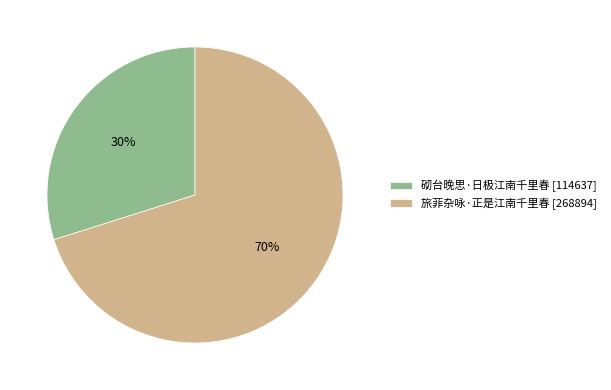

Between 旅菲杂咏·正是江南千里春 and 砌台晚思·日极江南千里春, which is larger?

旅菲杂咏·正是江南千里春